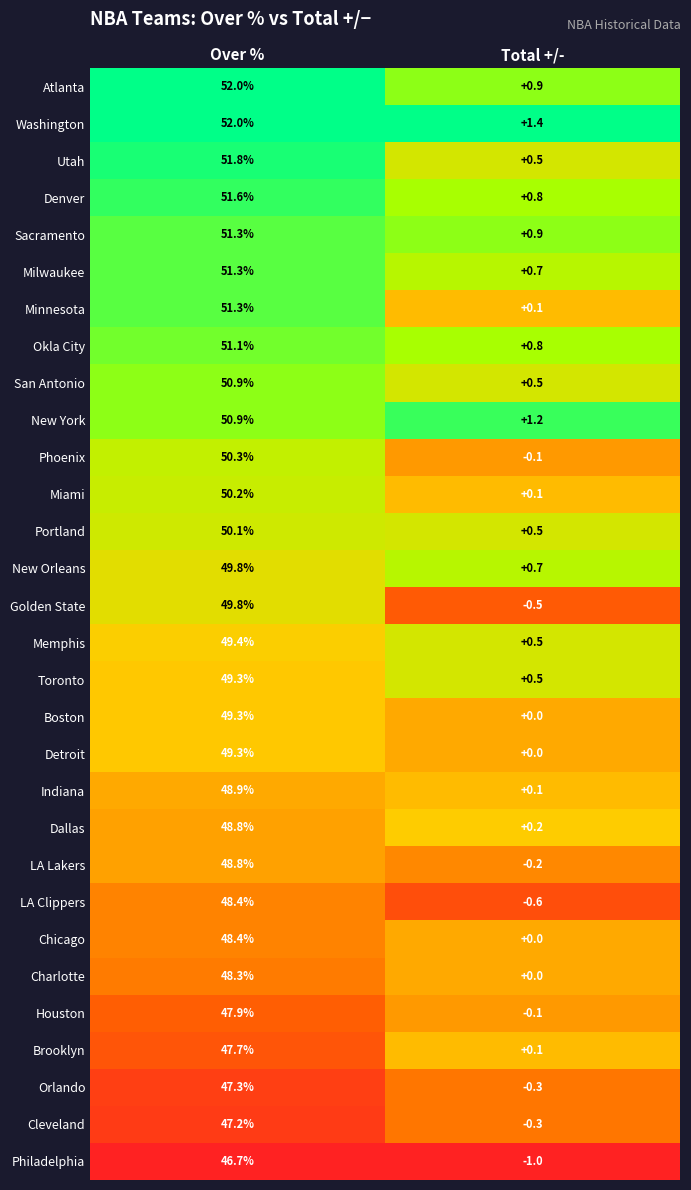

What is the spread (max minus min) of values at Over %?

5.3